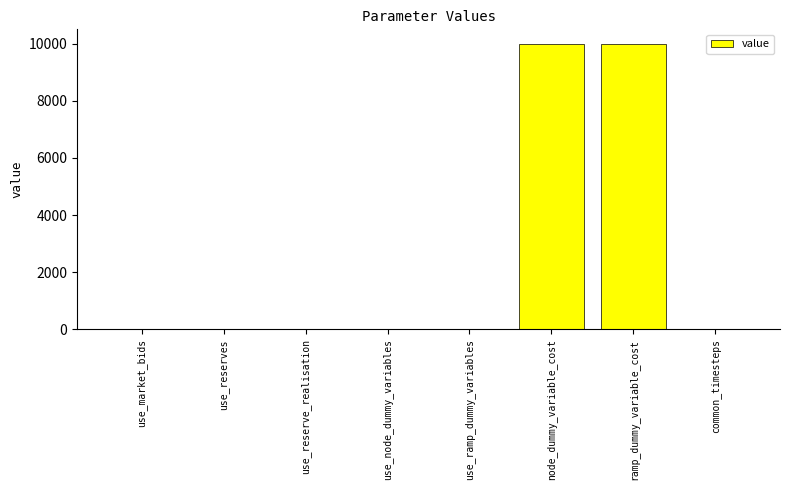

The value at common_timesteps is 0. True or false?

True